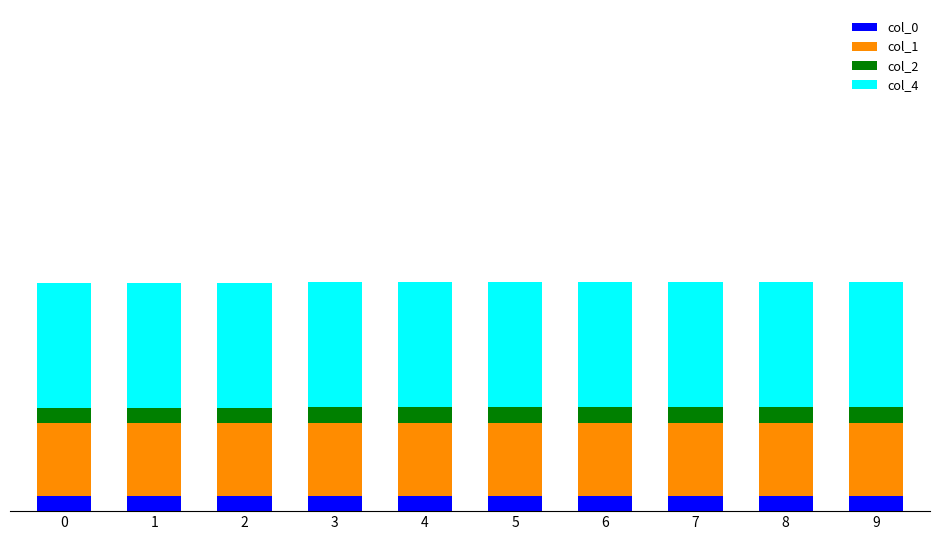

Are the bars horizontal?

No